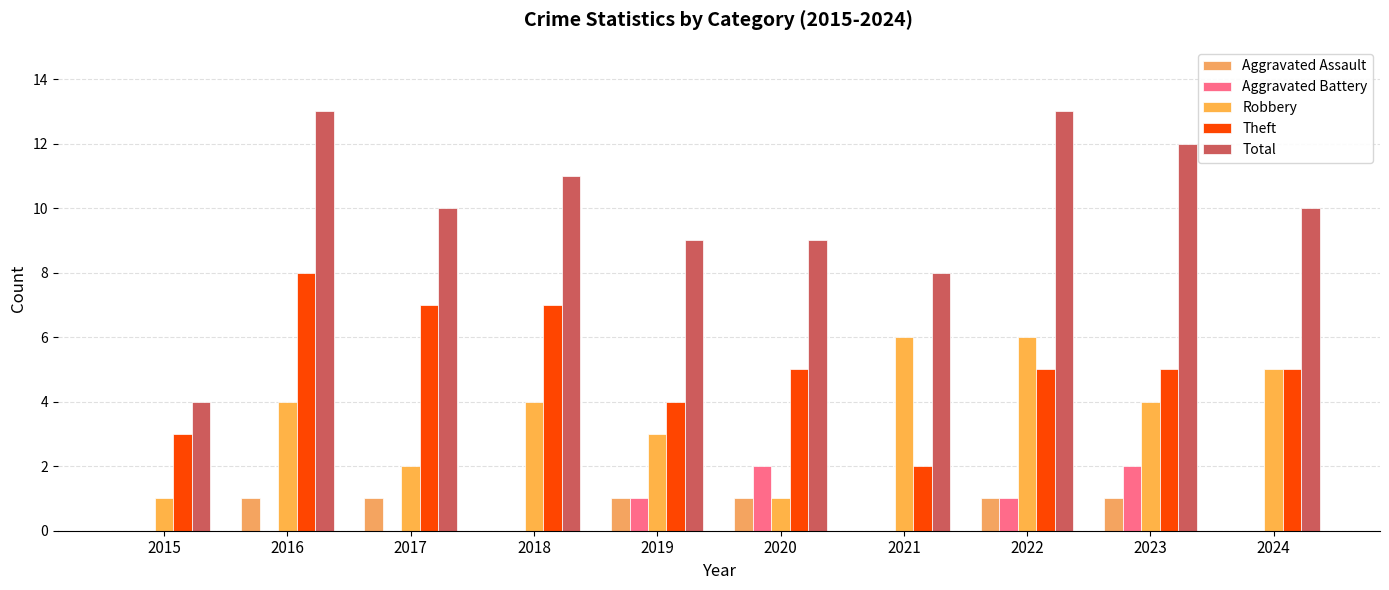

What is the difference between the Robbery values at 2021 and 2019?

3